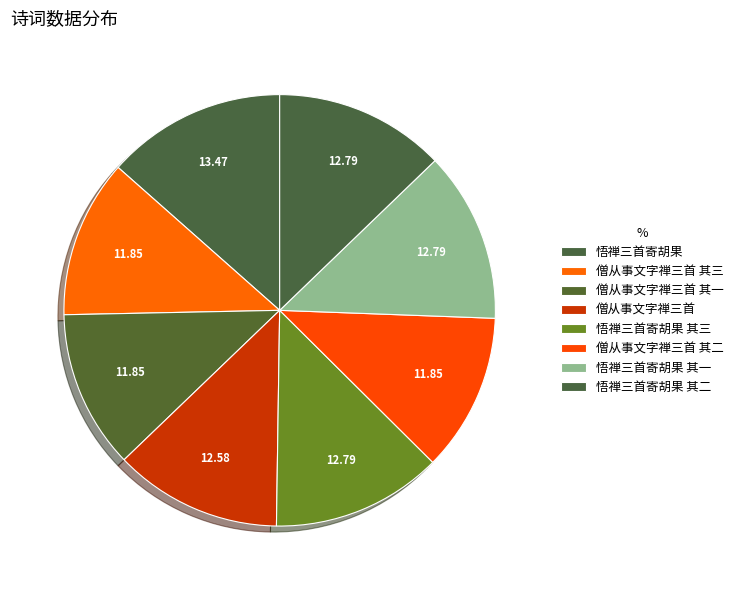

How many slices are in this pie chart?

8